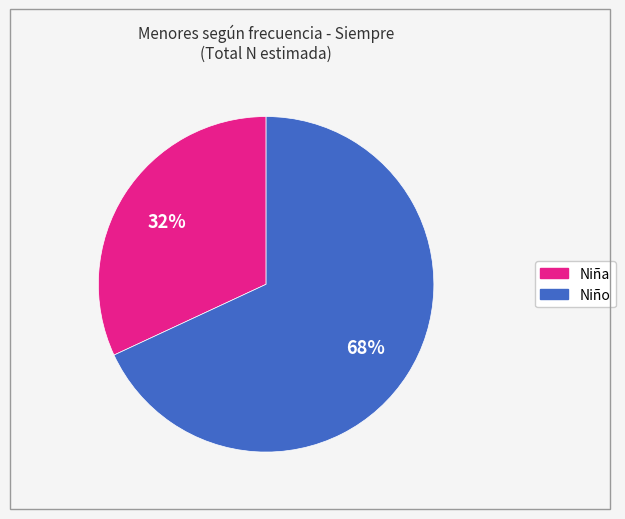

What is the smallest slice in the pie chart?

Niña